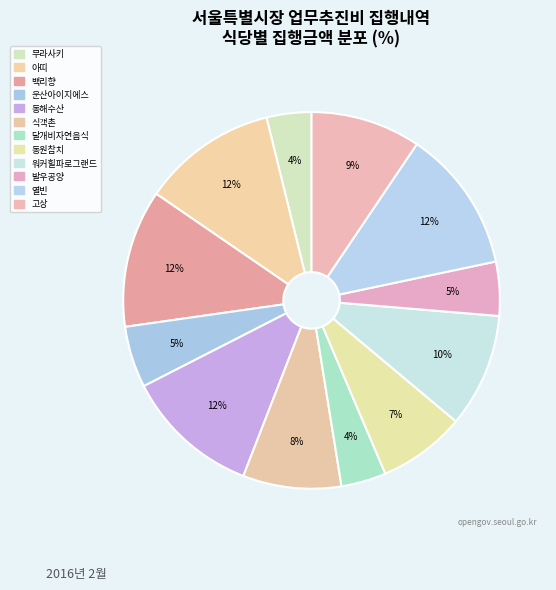

The 워커힐파로그랜드 slice represents 10% of the pie. True or false?

True